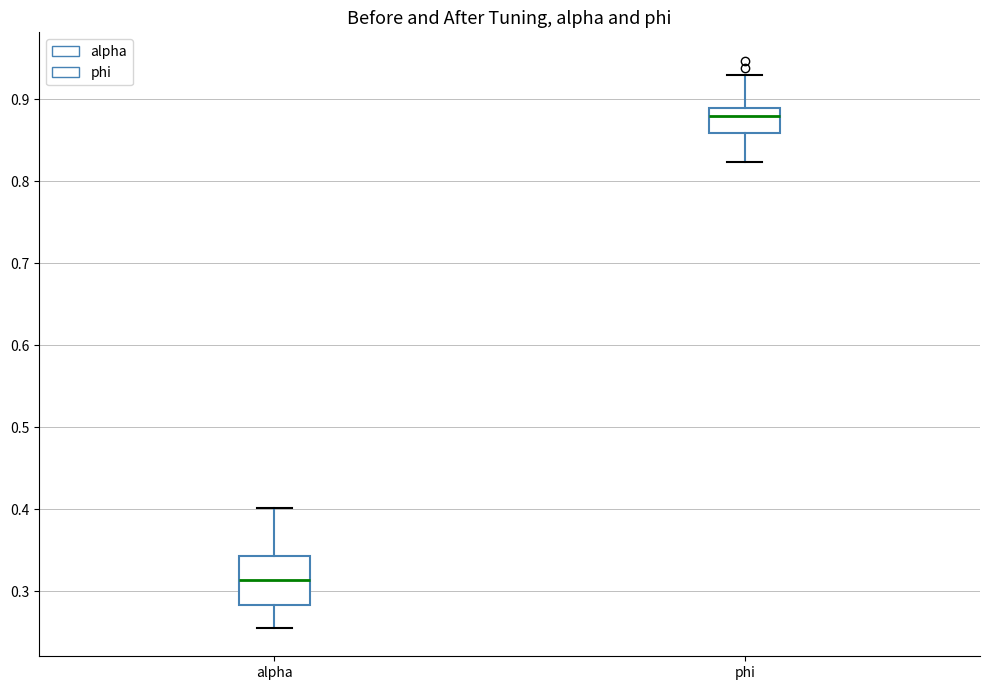

Where is the upper edge of the box for alpha on the y-axis? The values are not printed on the chart, so give them approximately, as read against the axis.

0.34